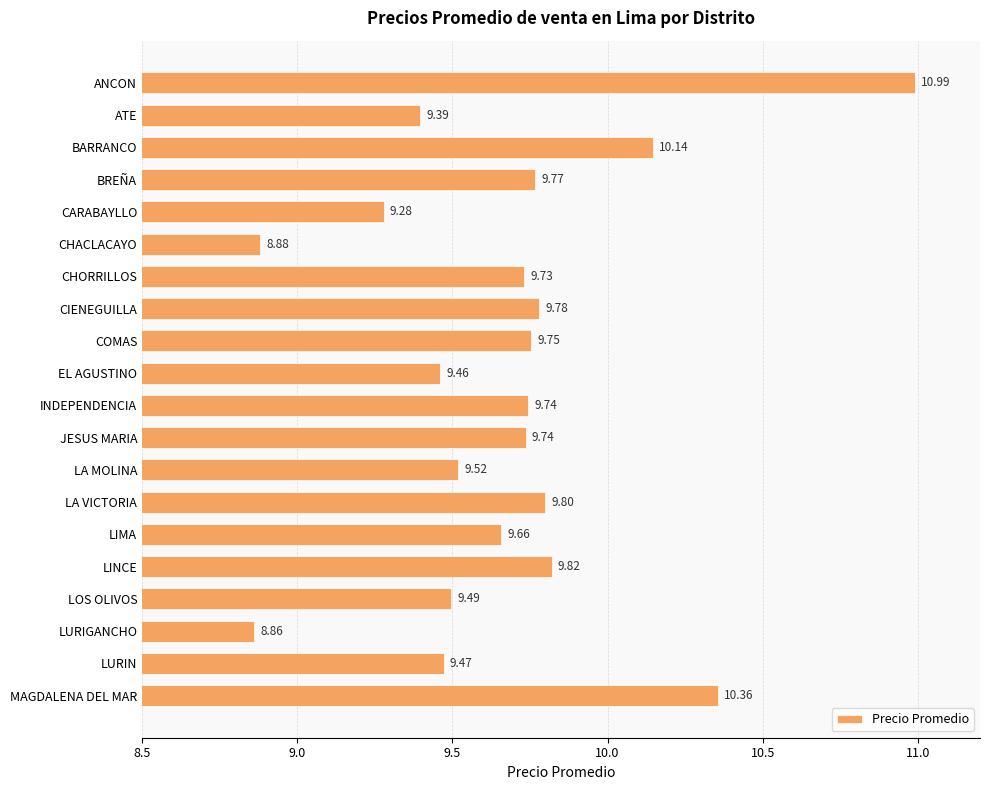

Approximately how many times larger is the value at BREÑA compared to CHACLACAYO?

1.1